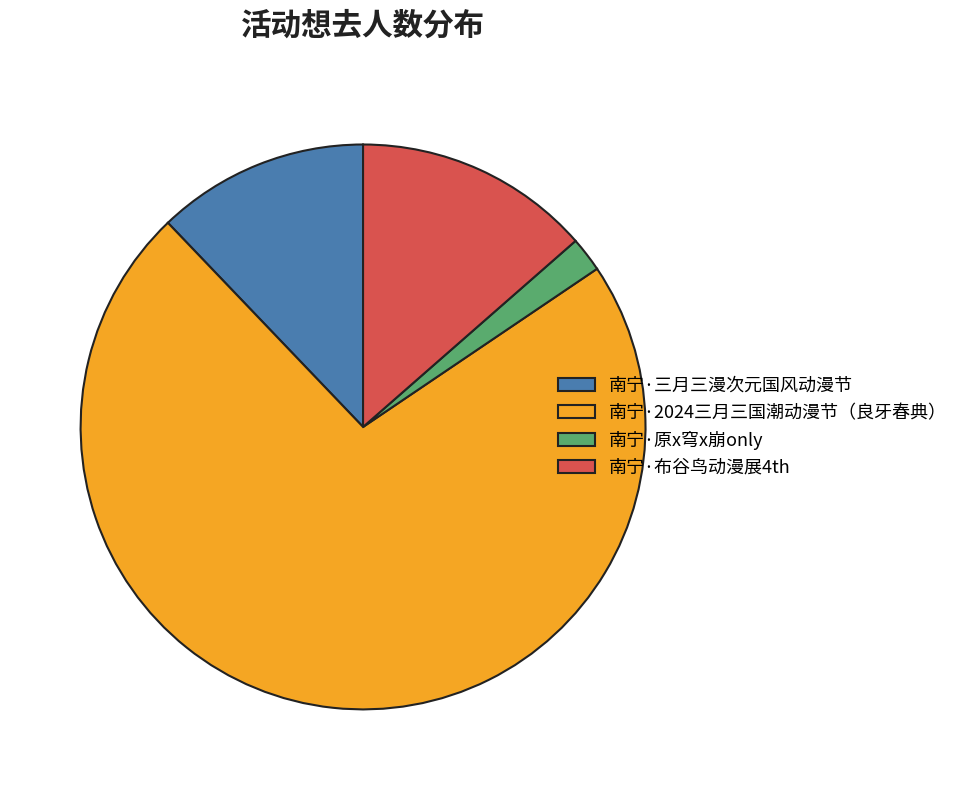

What is the ratio of the value at 南宁·布谷鸟动漫展4th to the value at 南宁·三月三漫次元国风动漫节?

1.1